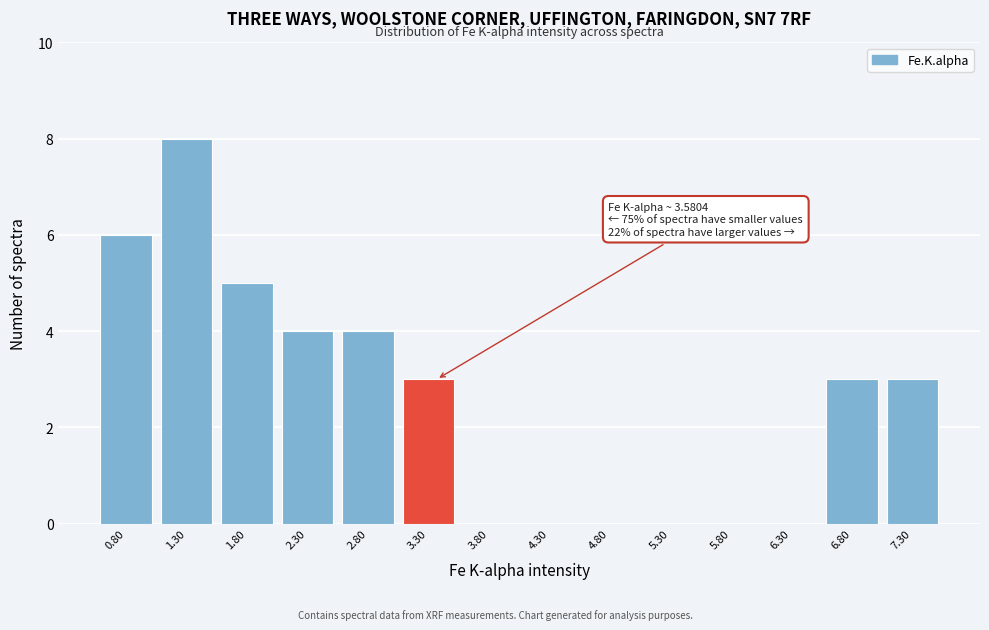

Reading left to right, transcribe all the data shown in this chart.

0.80=6	1.30=8	1.80=5	2.30=4	2.80=4	3.30=3	3.80=0	4.30=0	4.80=0	5.30=0	5.80=0	6.30=0	6.80=3	7.30=3